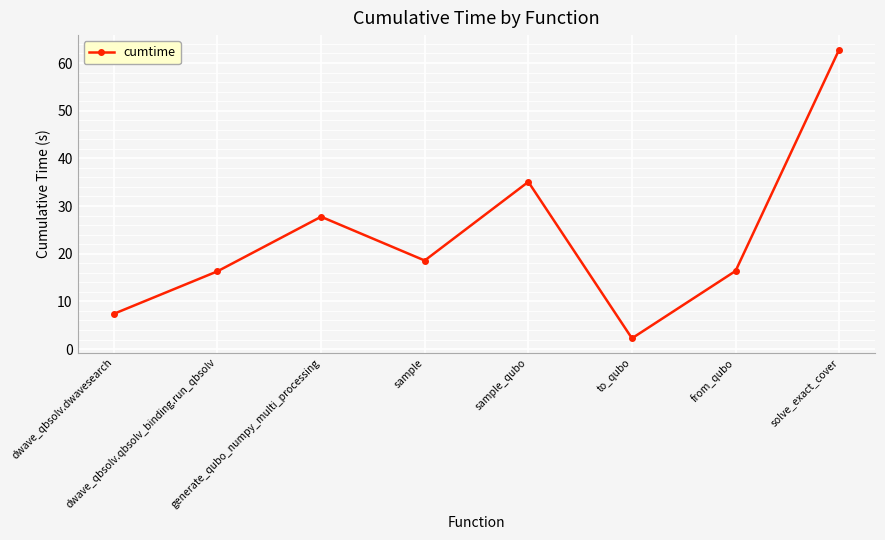

How many lines are shown in the chart?

1